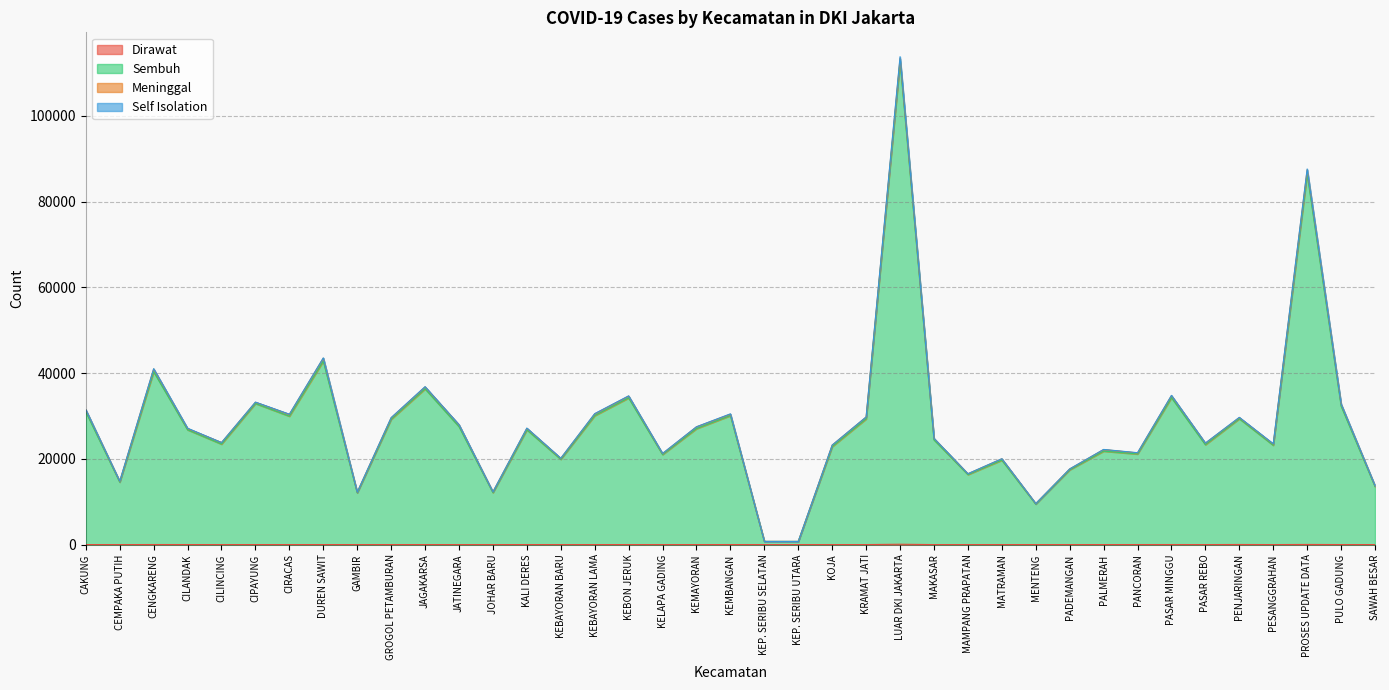

At which category is the sum across all series the highest?

LUAR DKI JAKARTA